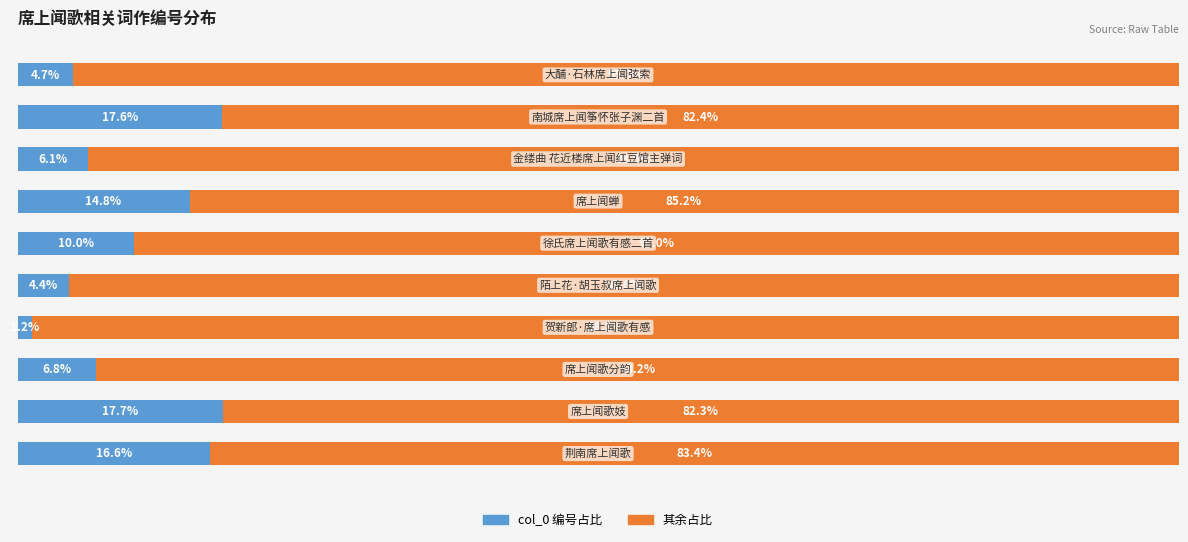

The 其余 (比例%) series shows 124.5 at 1. True or false?

False